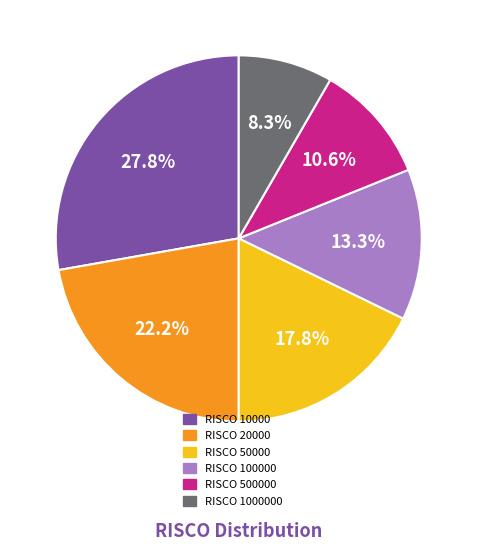

Is there any slice that represents more than half of the pie?

No